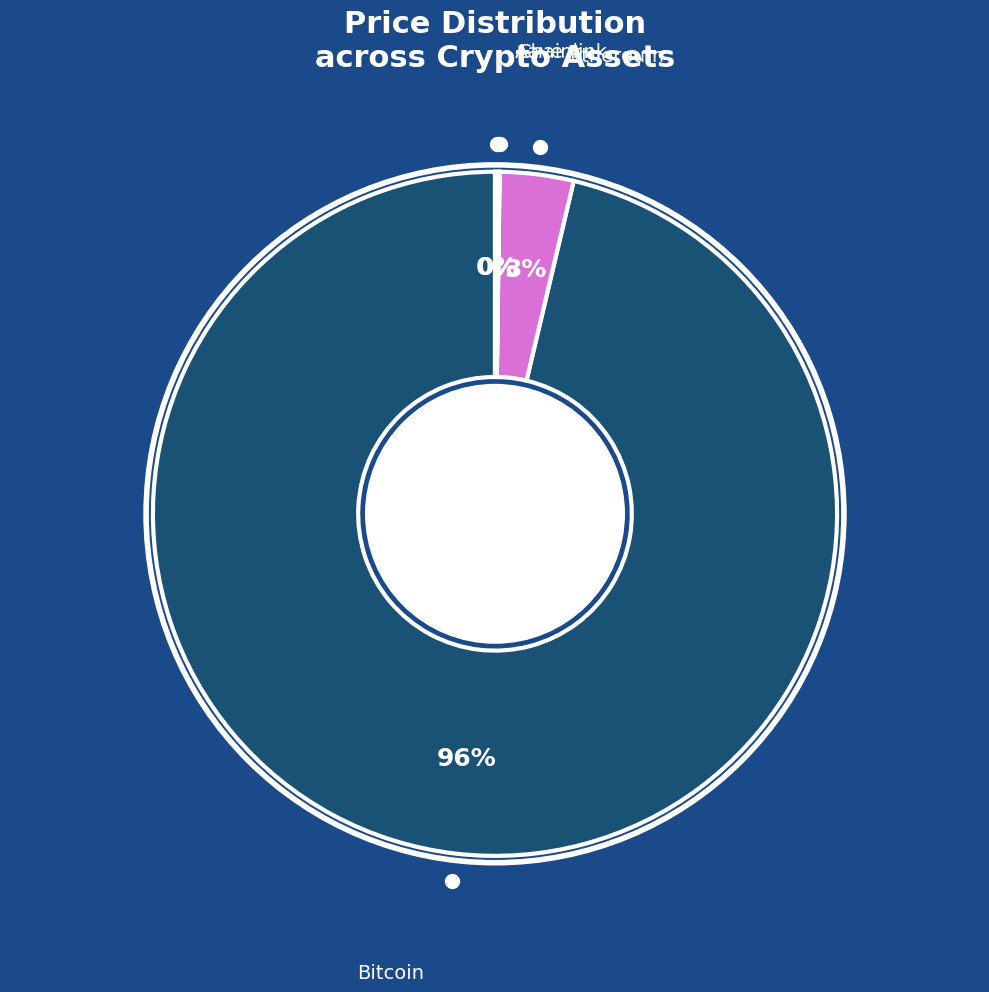

Is Bitcoin the majority of the pie?

Yes